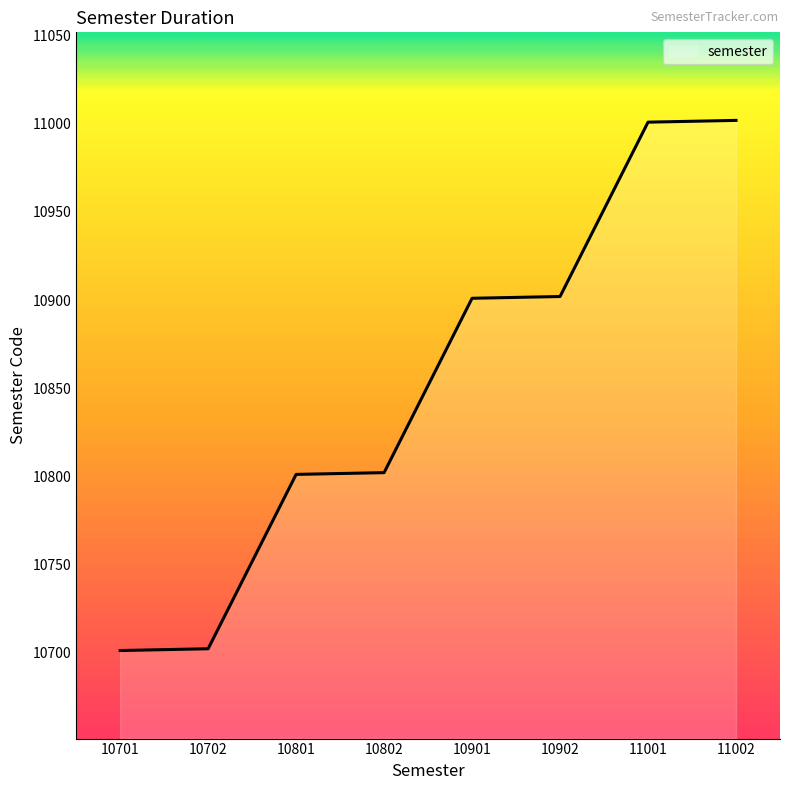

What is the ratio of the value at 11002 to the value at 10901?

1.0